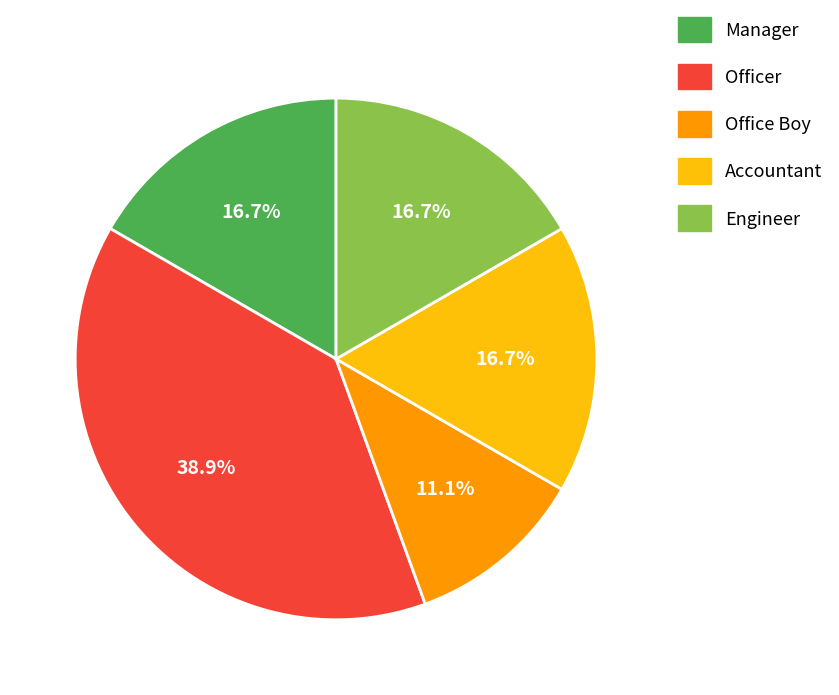

Combined, what portion of the pie is Office Boy and Engineer?

27.8%